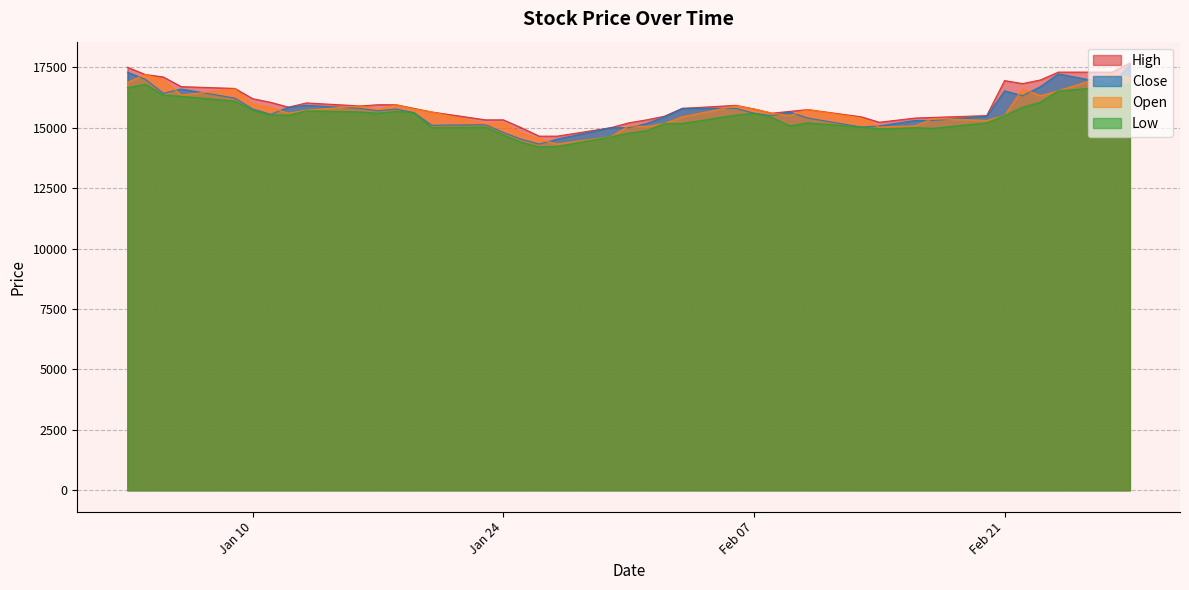

True or false: Close and High intersect in this chart.

False